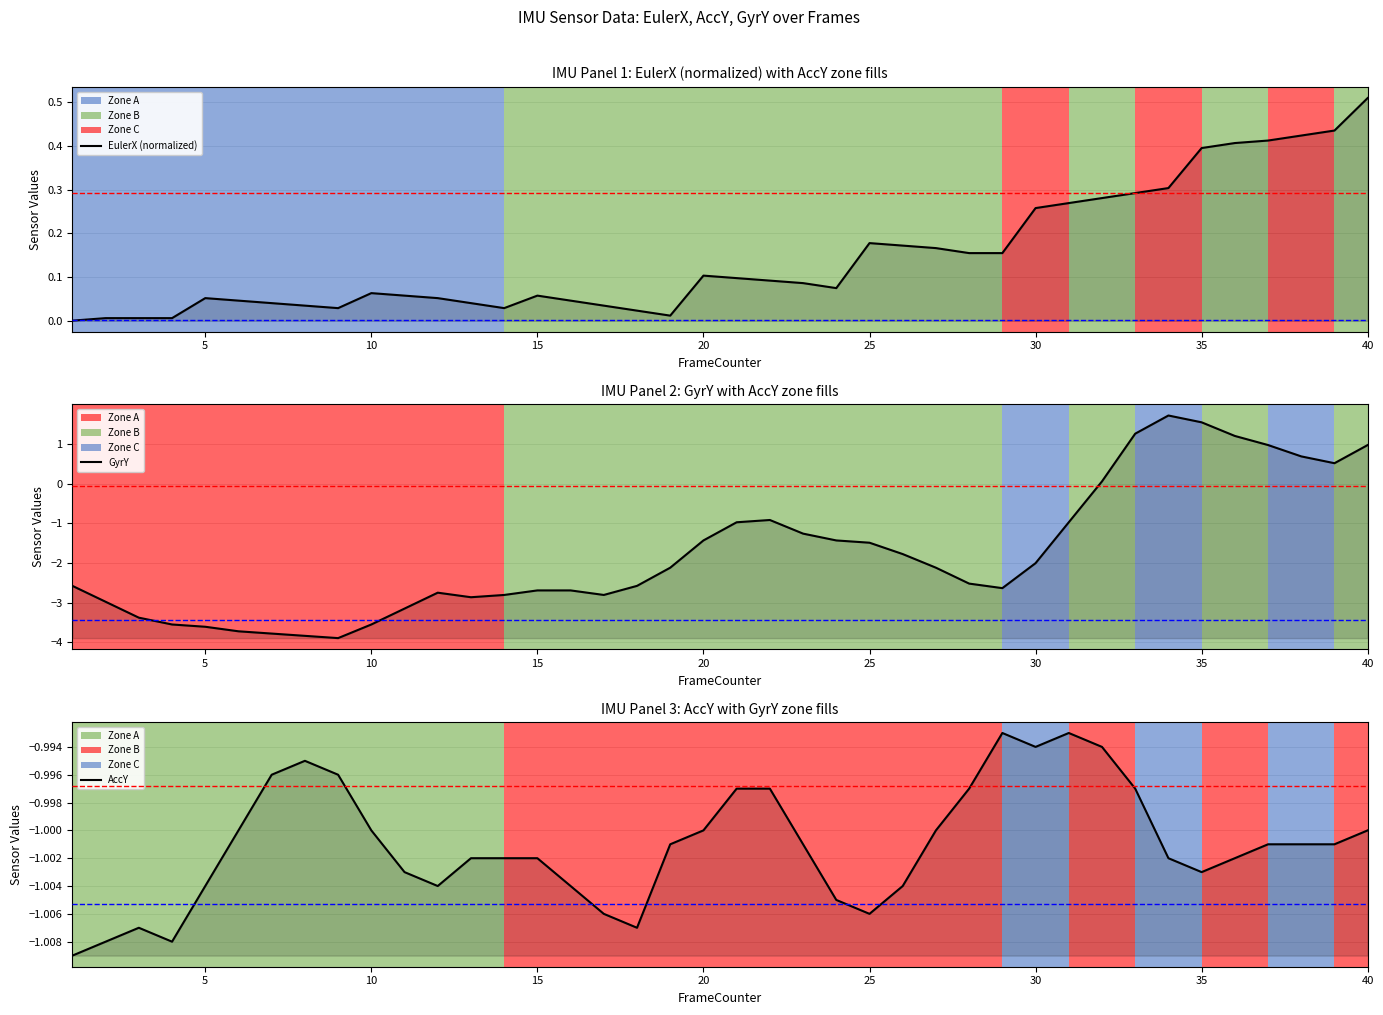

Is it true that EulerX equals 0.0 at 14?

False